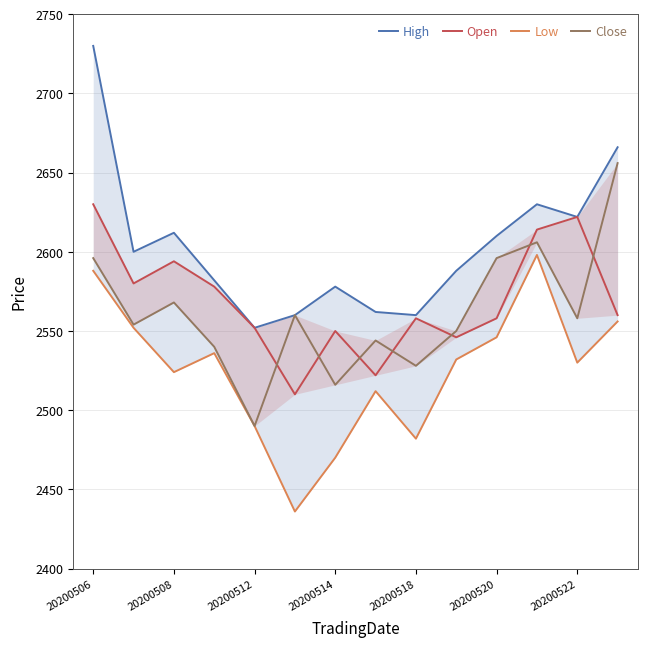

What is the maximum value for Low?

2598